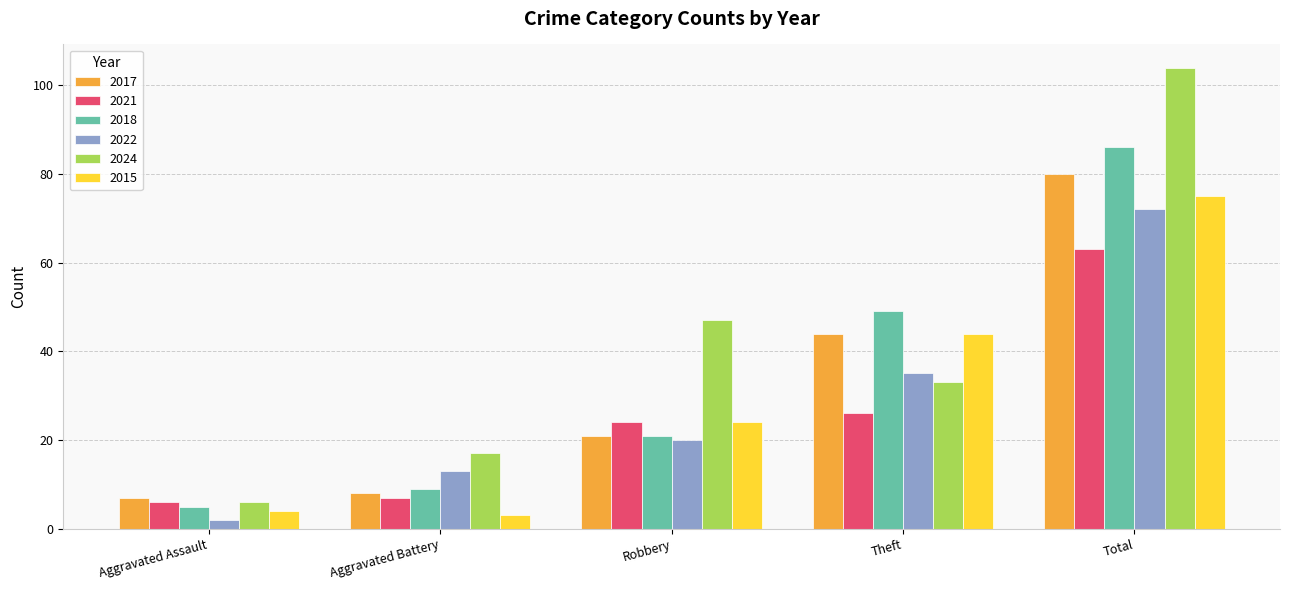

List the labels in order of 2018 value, smallest first.

Aggravated Assault, Aggravated Battery, Robbery, Theft, Total